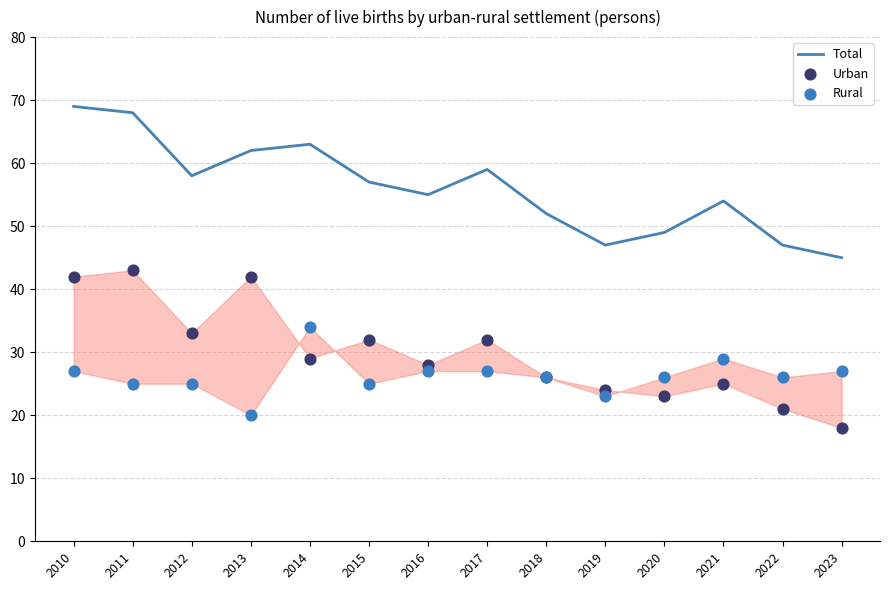

Which series reaches the minimum Y coordinate?

Urban